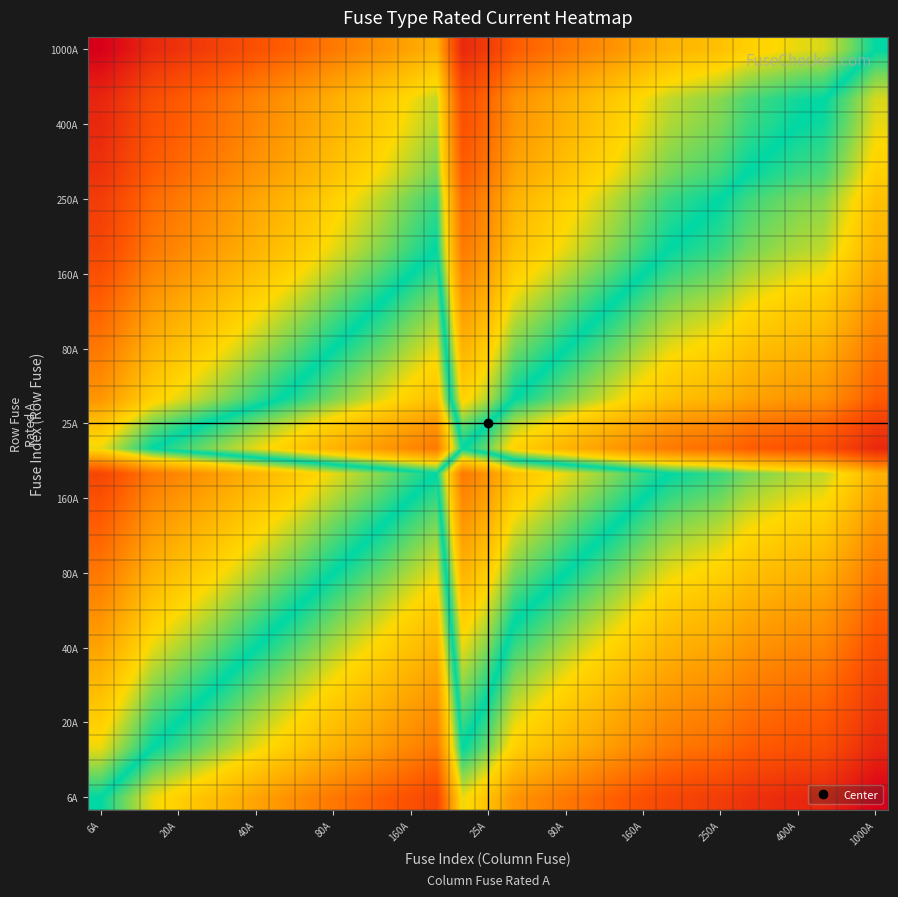

At which category does the chart reach its peak across all series?

6A